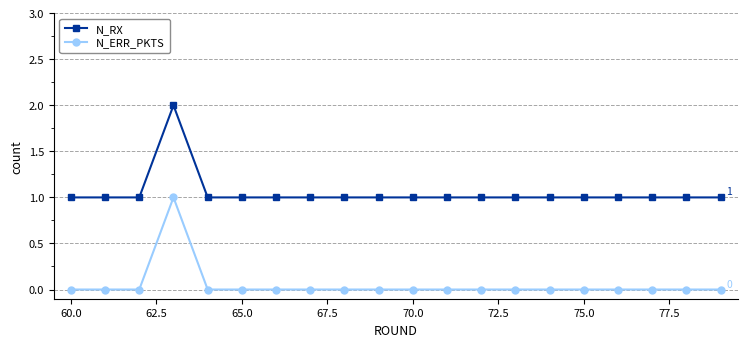

Count the N_RX values in the range 1 to 2.

20